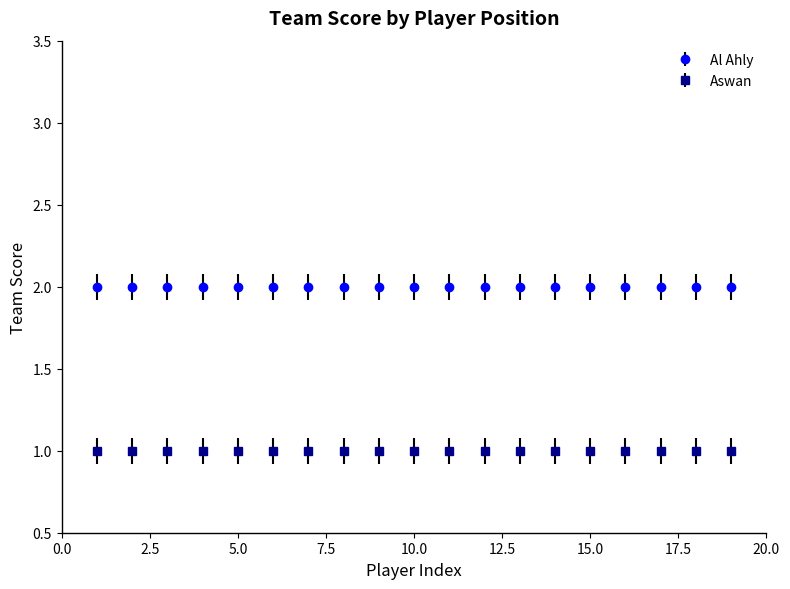

Count the number of categories in the chart.

19